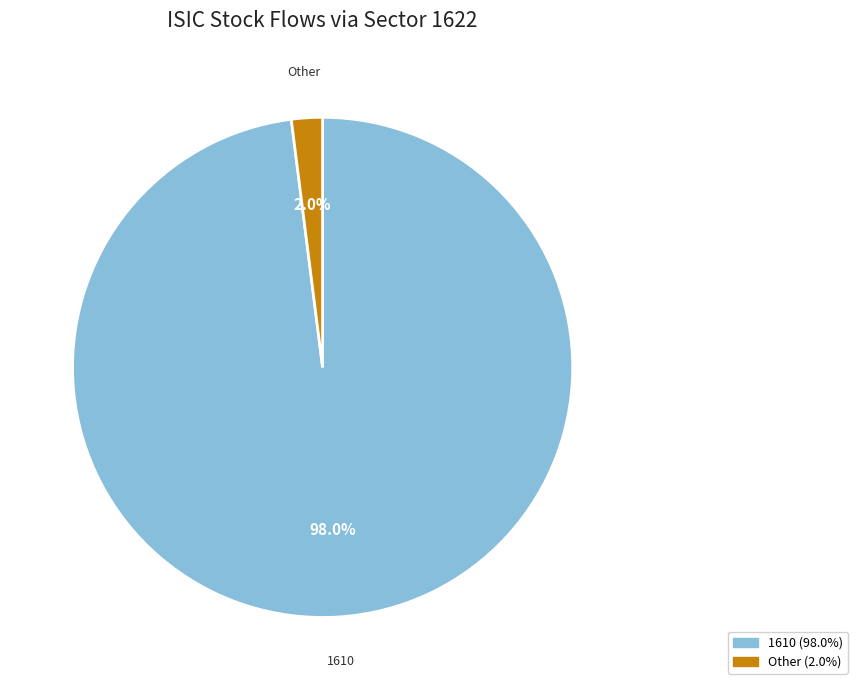

Count the number of slices in the pie.

2